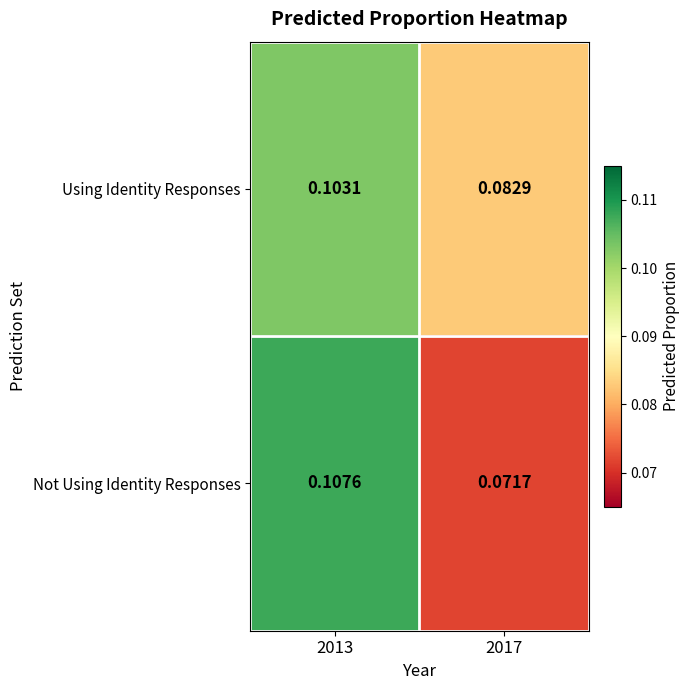

Which series changed the most between 2013 and 2017?

Not Using Identity Responses